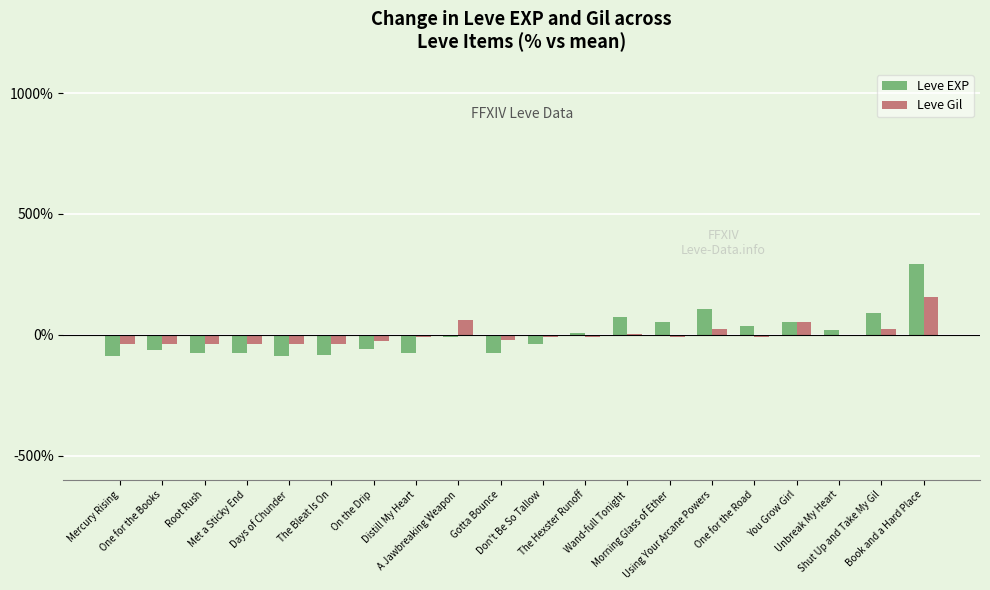

What is the maximum value for Leve Gil?

154.7